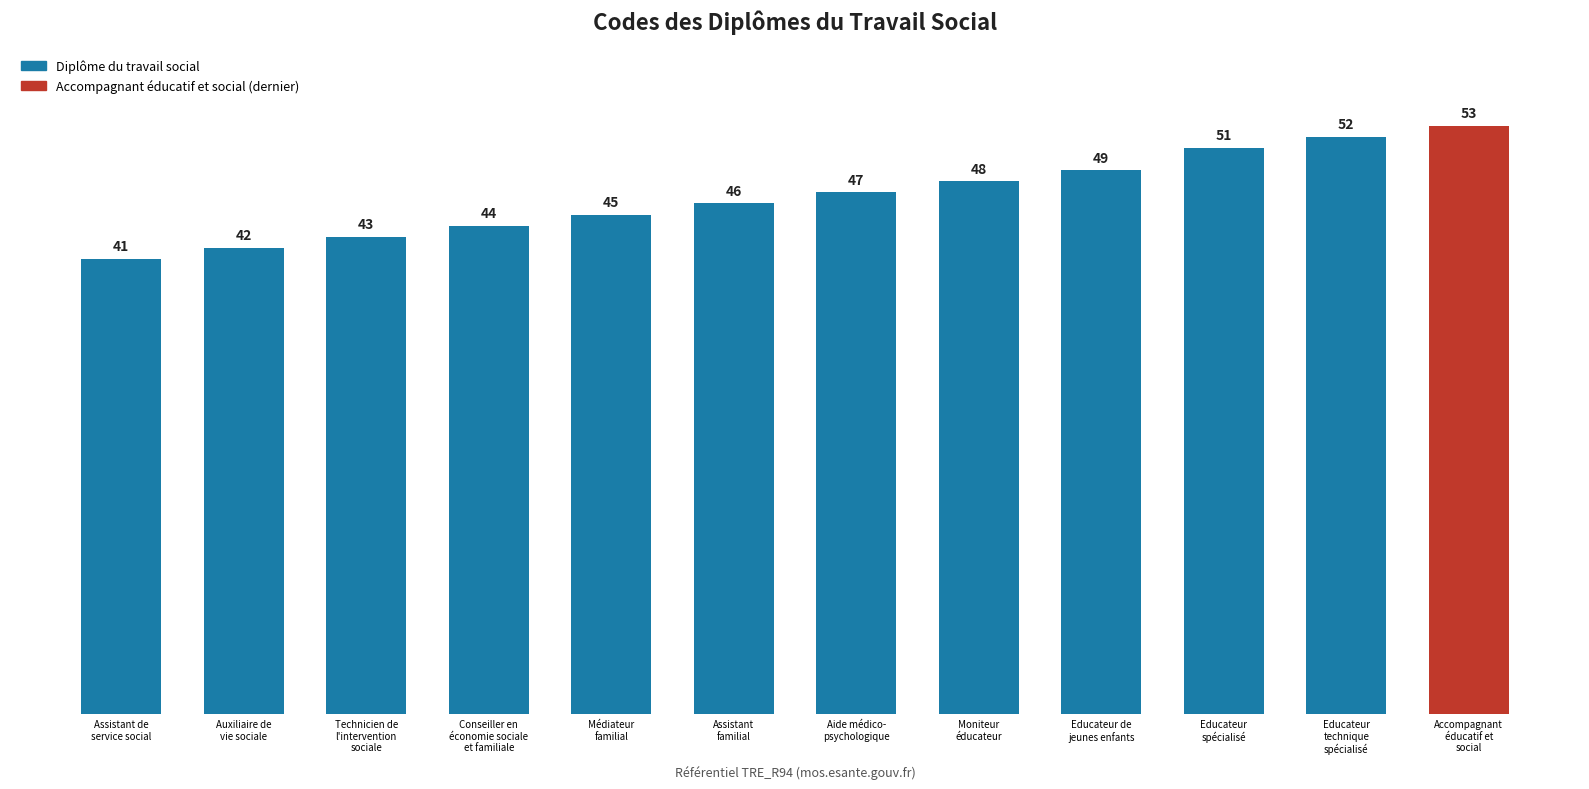

Approximately how many times larger is the value at Educateur
spécialisé compared to Conseiller en
économie sociale
et familiale?

1.2